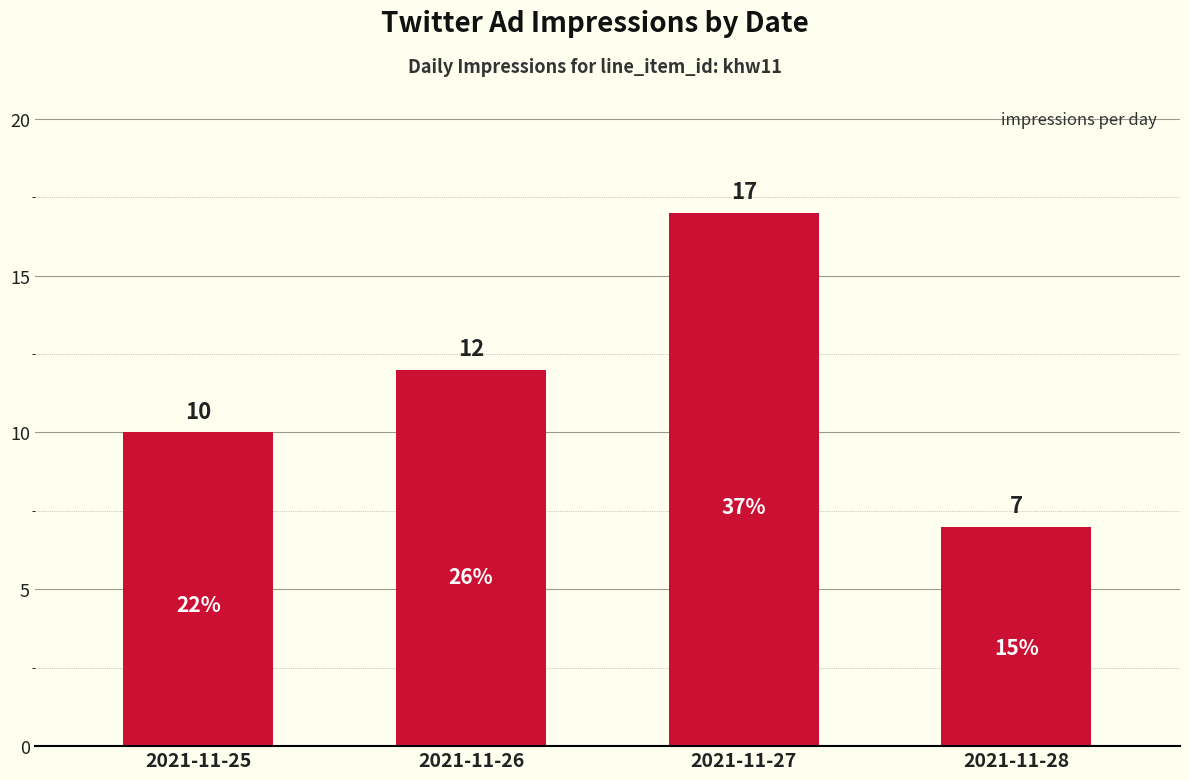

Count the values in the range 10 to 17.

3